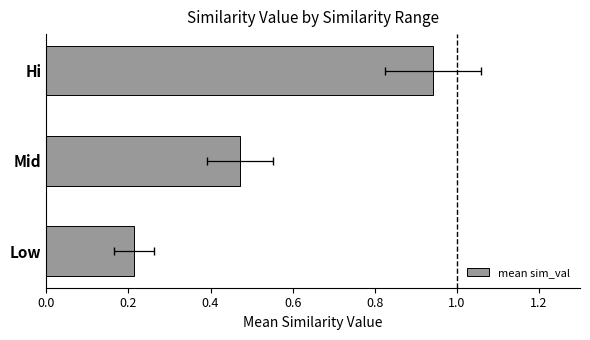

What is the value of the 3rd bar from the left?

0.9